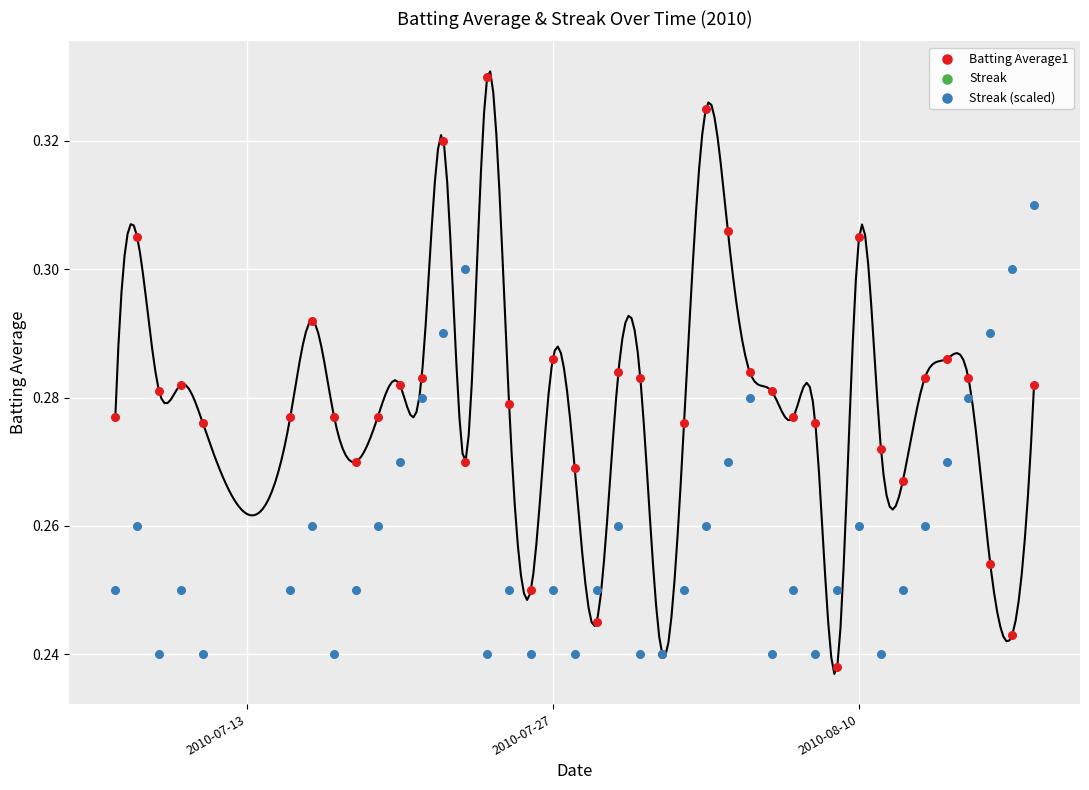

What are all the series names shown in the legend?

Batting Average1, Streak, Streak (scaled)